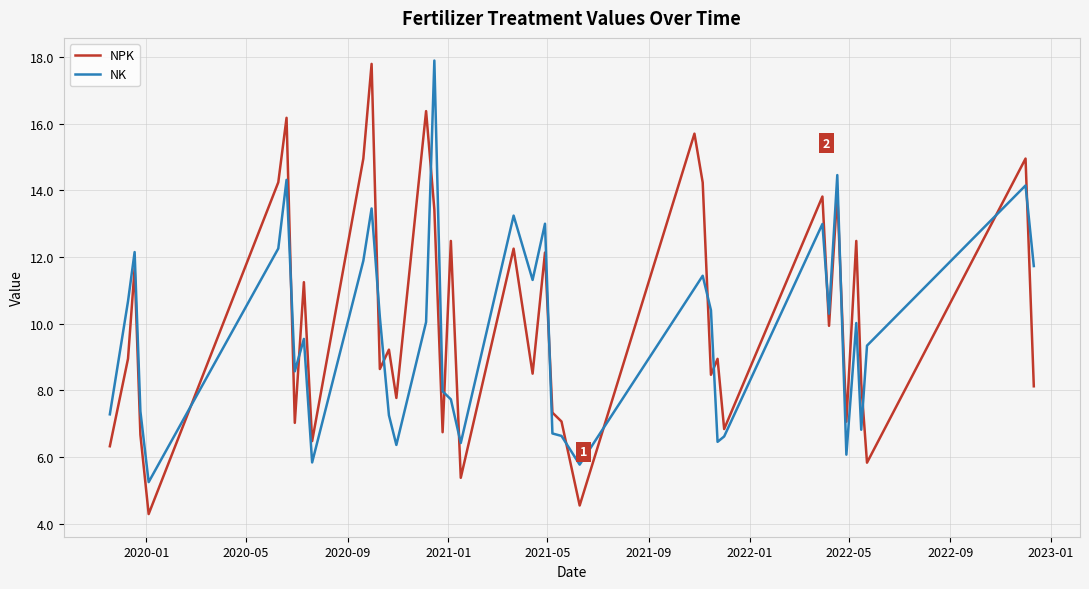

What is the minimum value for NPK?

4.3